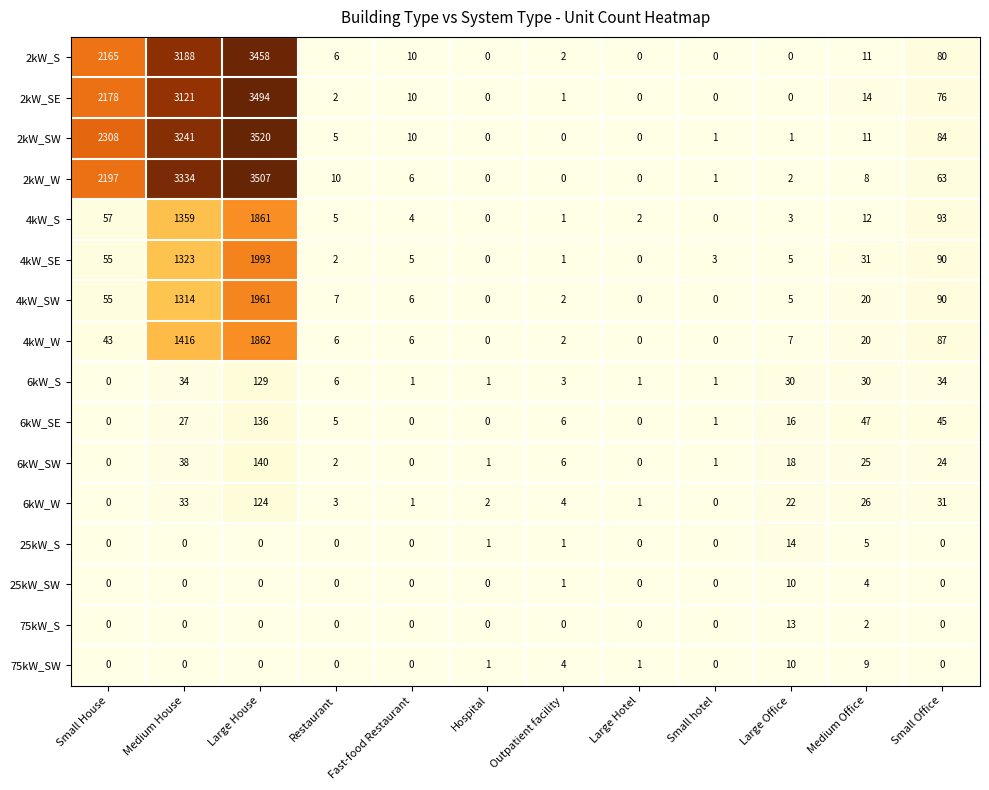

What is the difference between the maximum and second lowest values in the 6kW_S series?

128